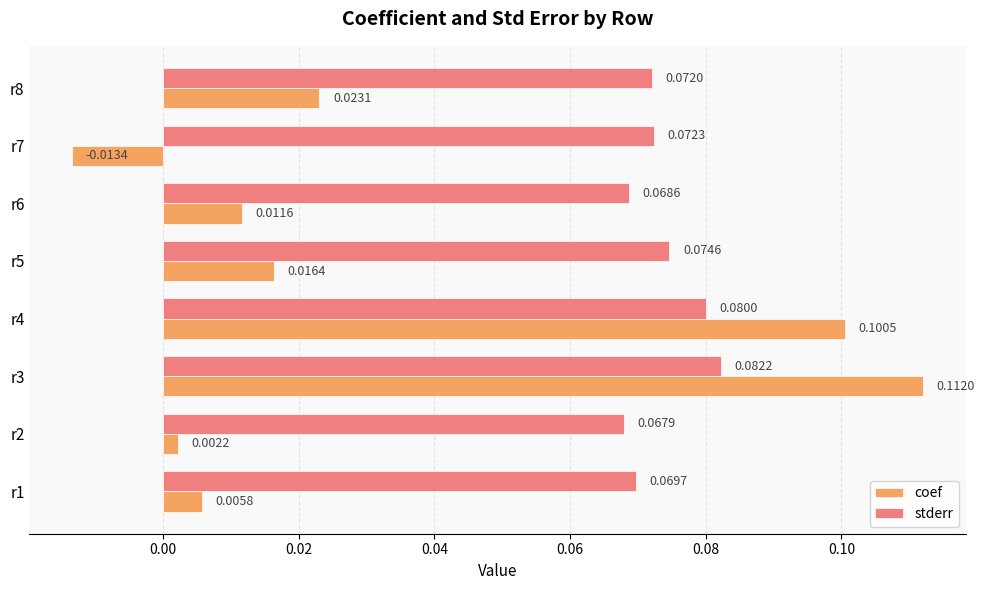

At which category is the sum across all series the highest?

r3